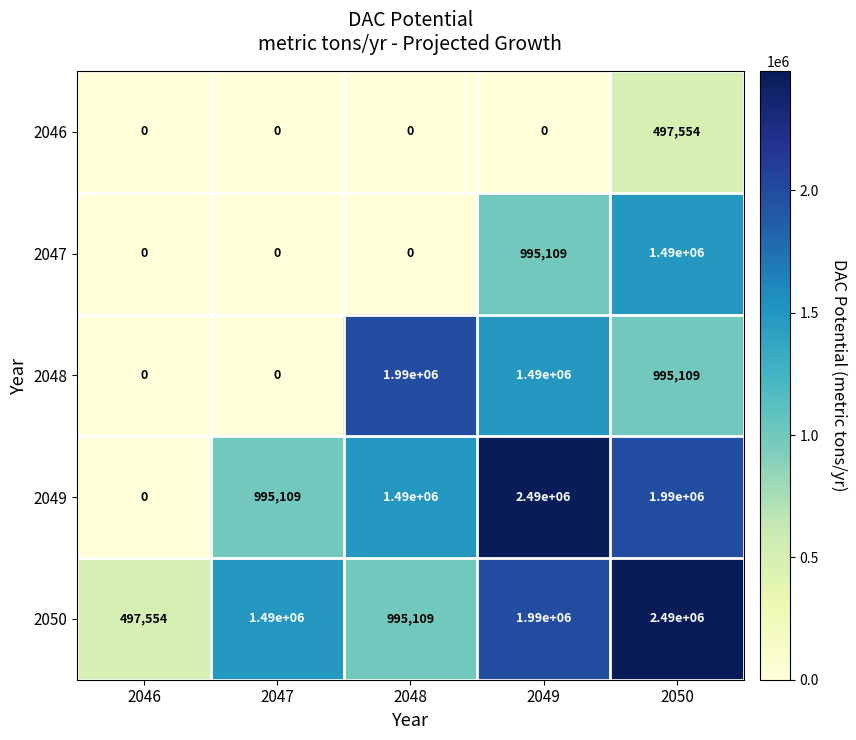

What is the sum of the 2050 values at 2046 and 2049?

2487554